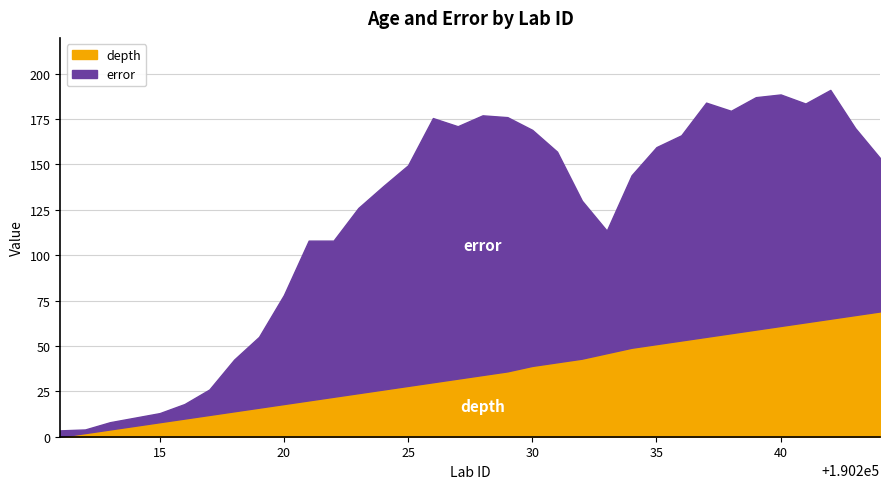

What is the difference between the highest and lowest values at 190232?

44.0